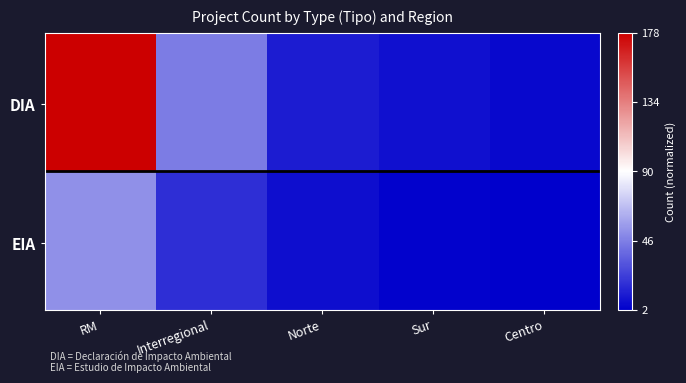

Which series has the largest total across all categories?

DIA